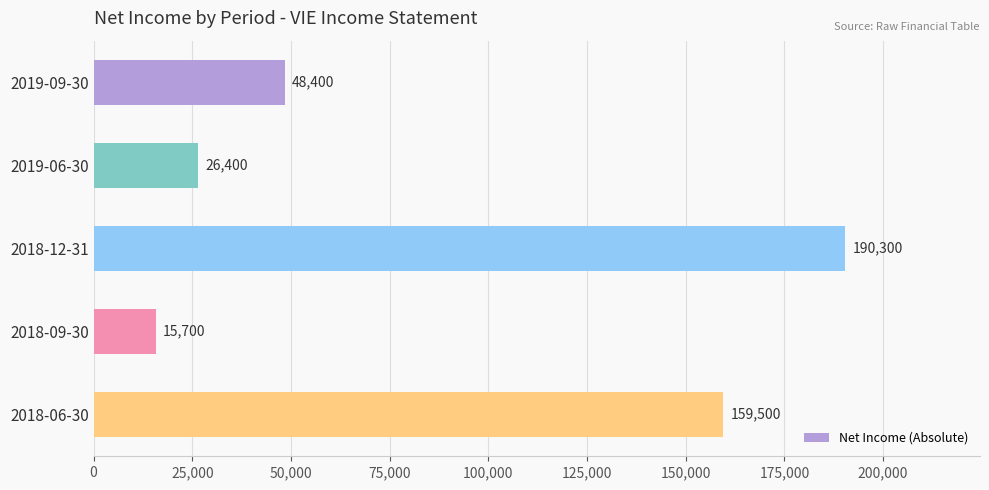

What is the label of the 3rd bar from the top?

2018-12-31